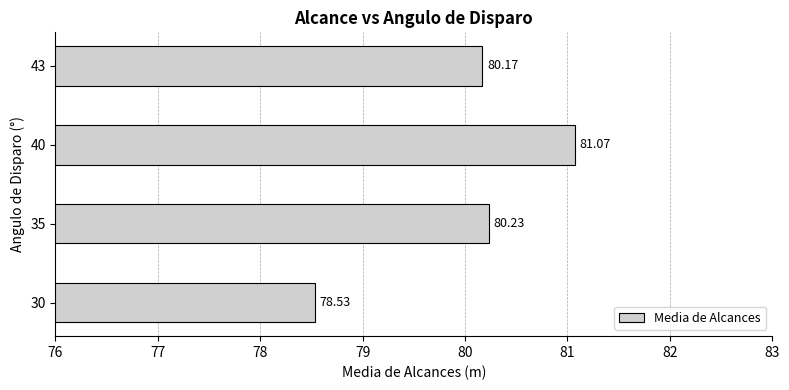

What is the difference between the maximum and minimum values?

2.5